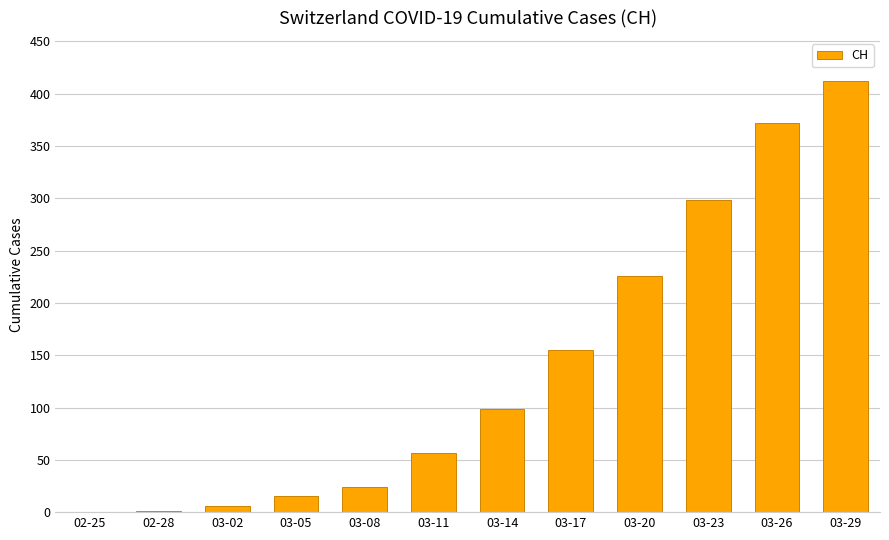

At which label is the value closest to 206?

03-20